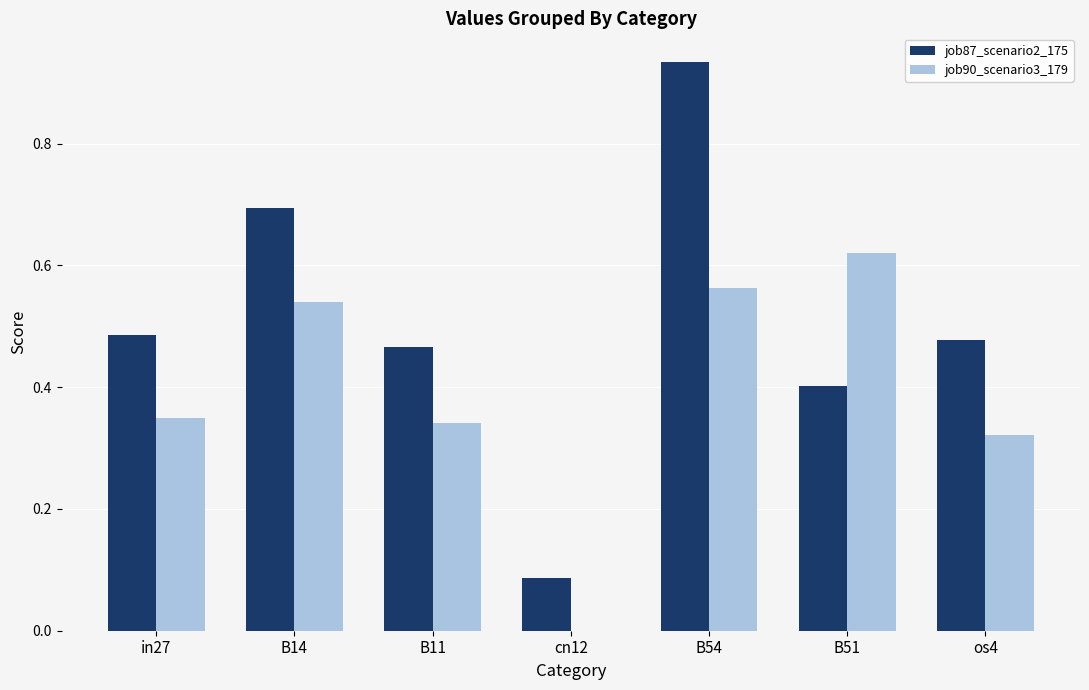

Does the chart contain stacked bars?

No